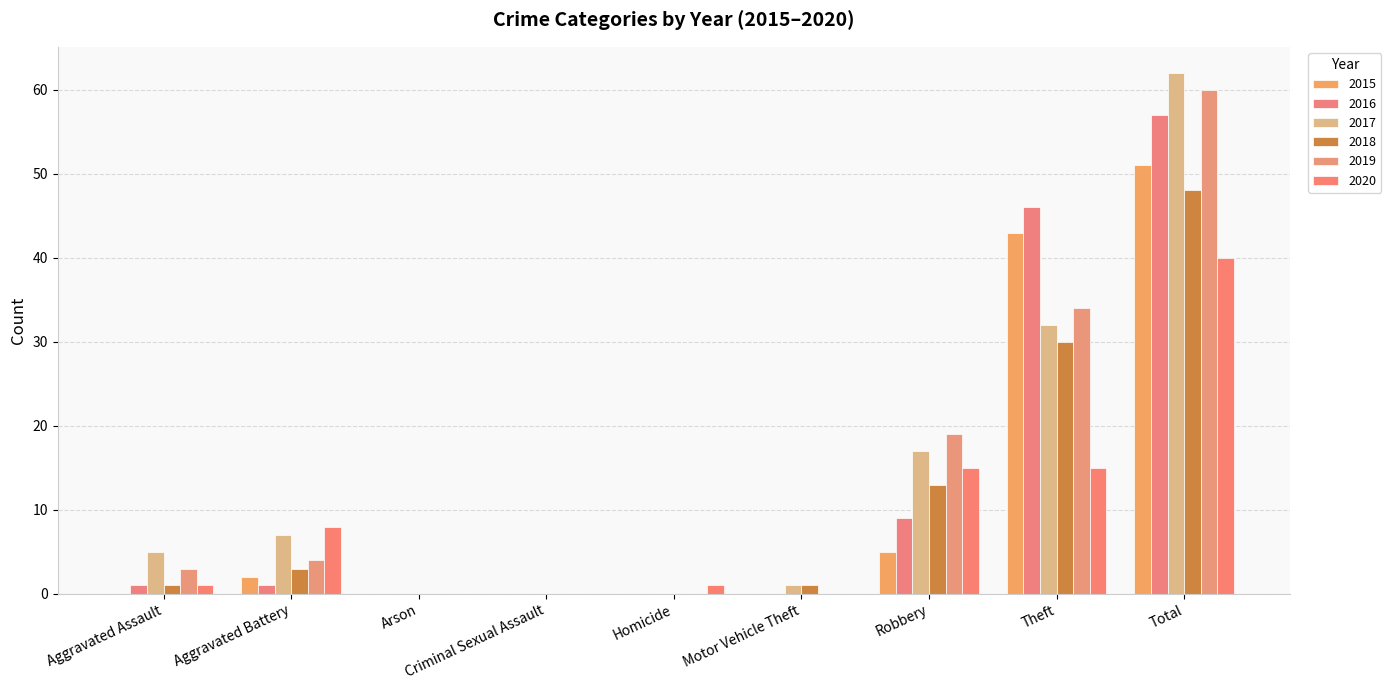

What is the greatest value displayed?

62